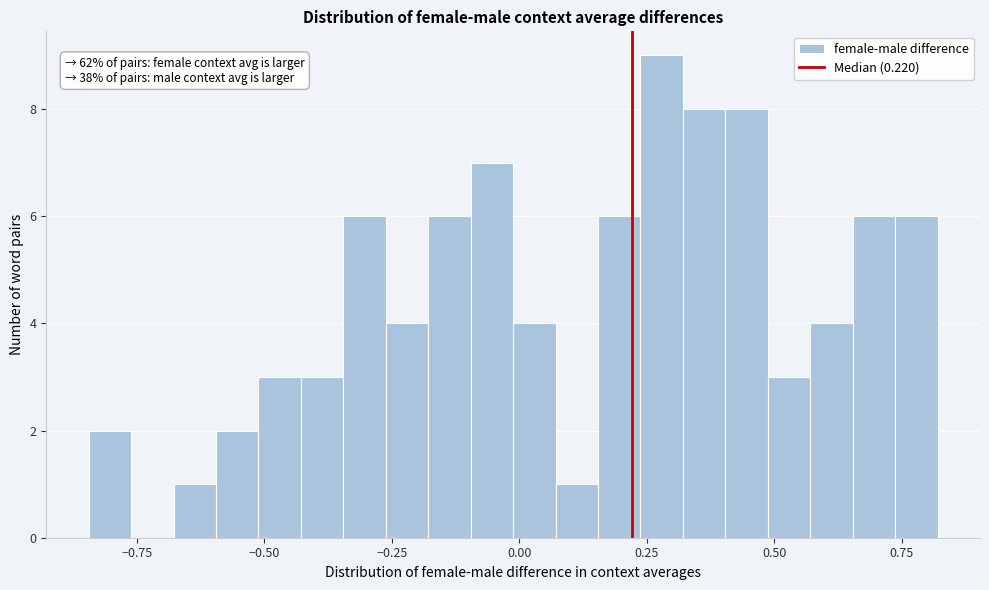

Around what value on the x-axis is the tallest bar? Give the approximate position of its centre, as read against the axis.

0.30